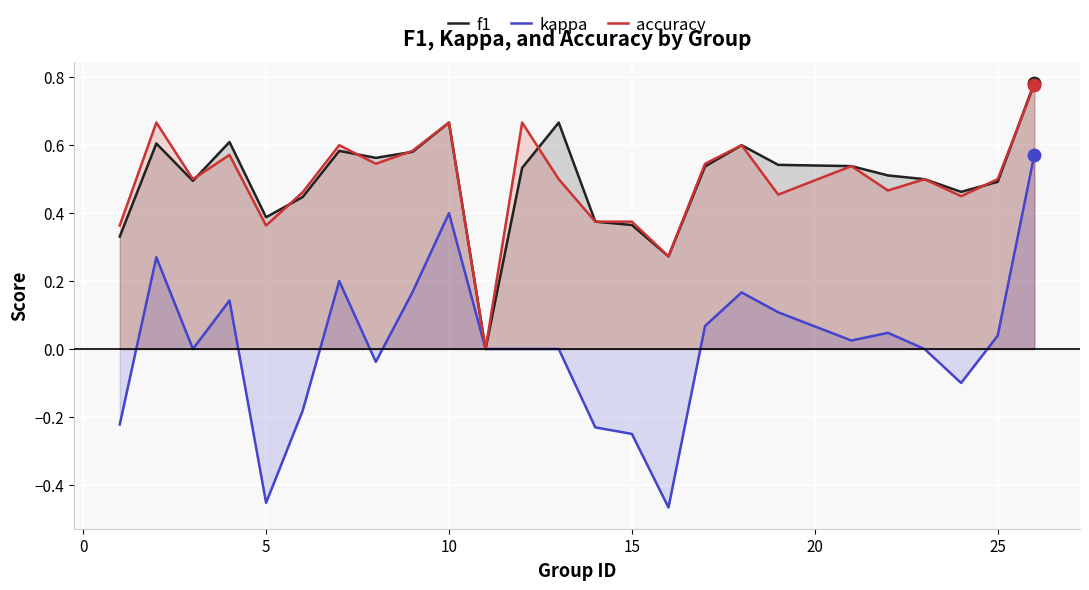

Which series has the widest spread of values?

kappa